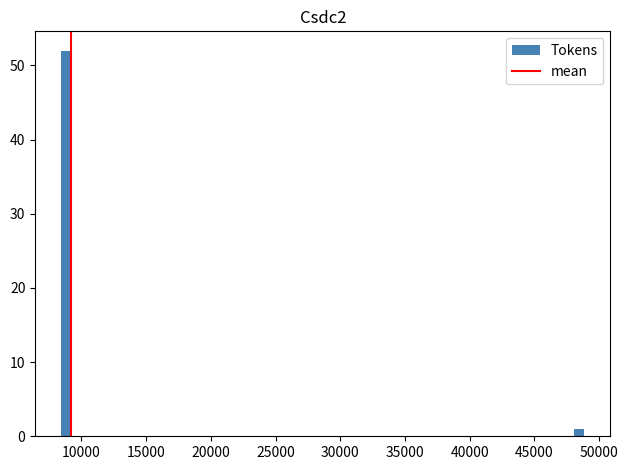

Around what value on the x-axis is the tallest bar? Give the approximate position of its centre, as read against the axis.

9000